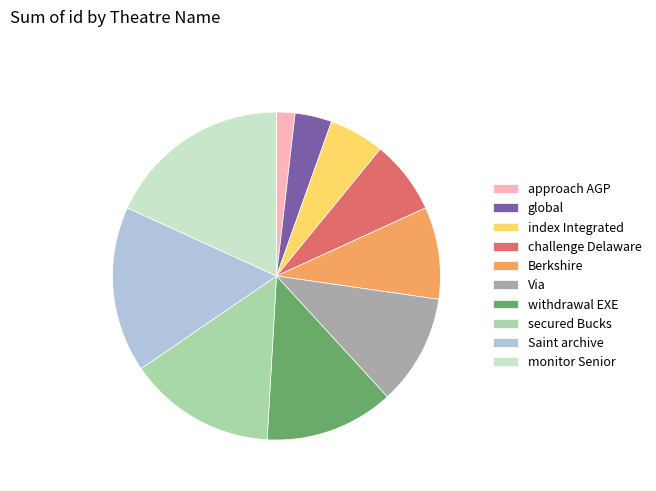

How many slices are in this pie chart?

10